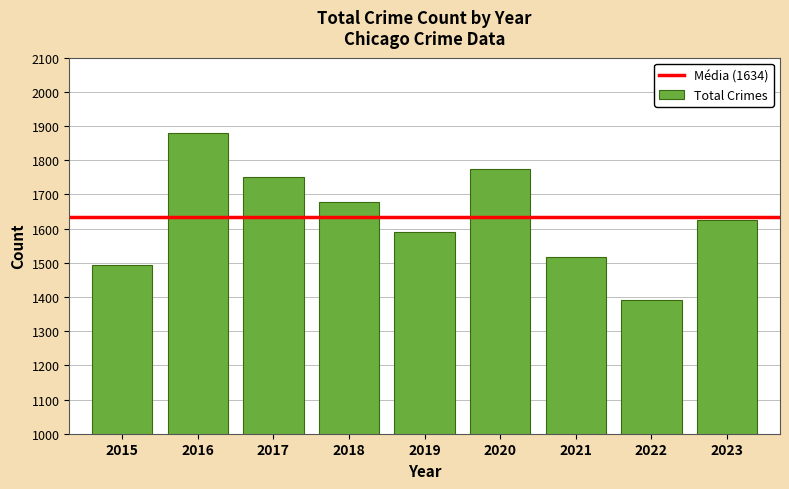

What is the difference between the second highest and second lowest values?

281